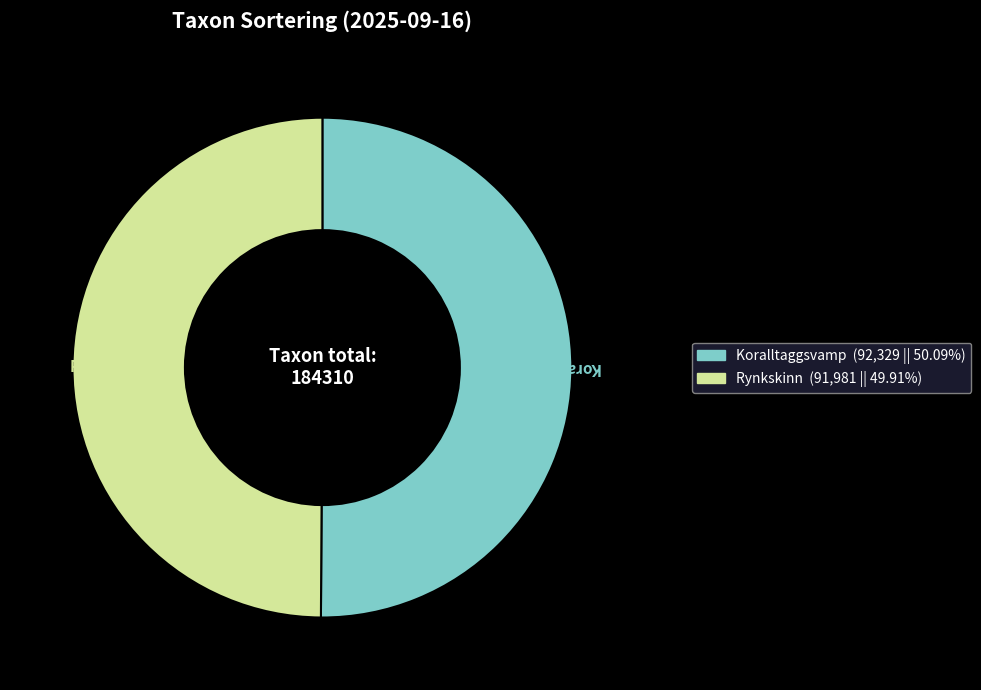

Approximately how many times larger is the value at Koralltaggsvamp compared to Rynkskinn?

1.0